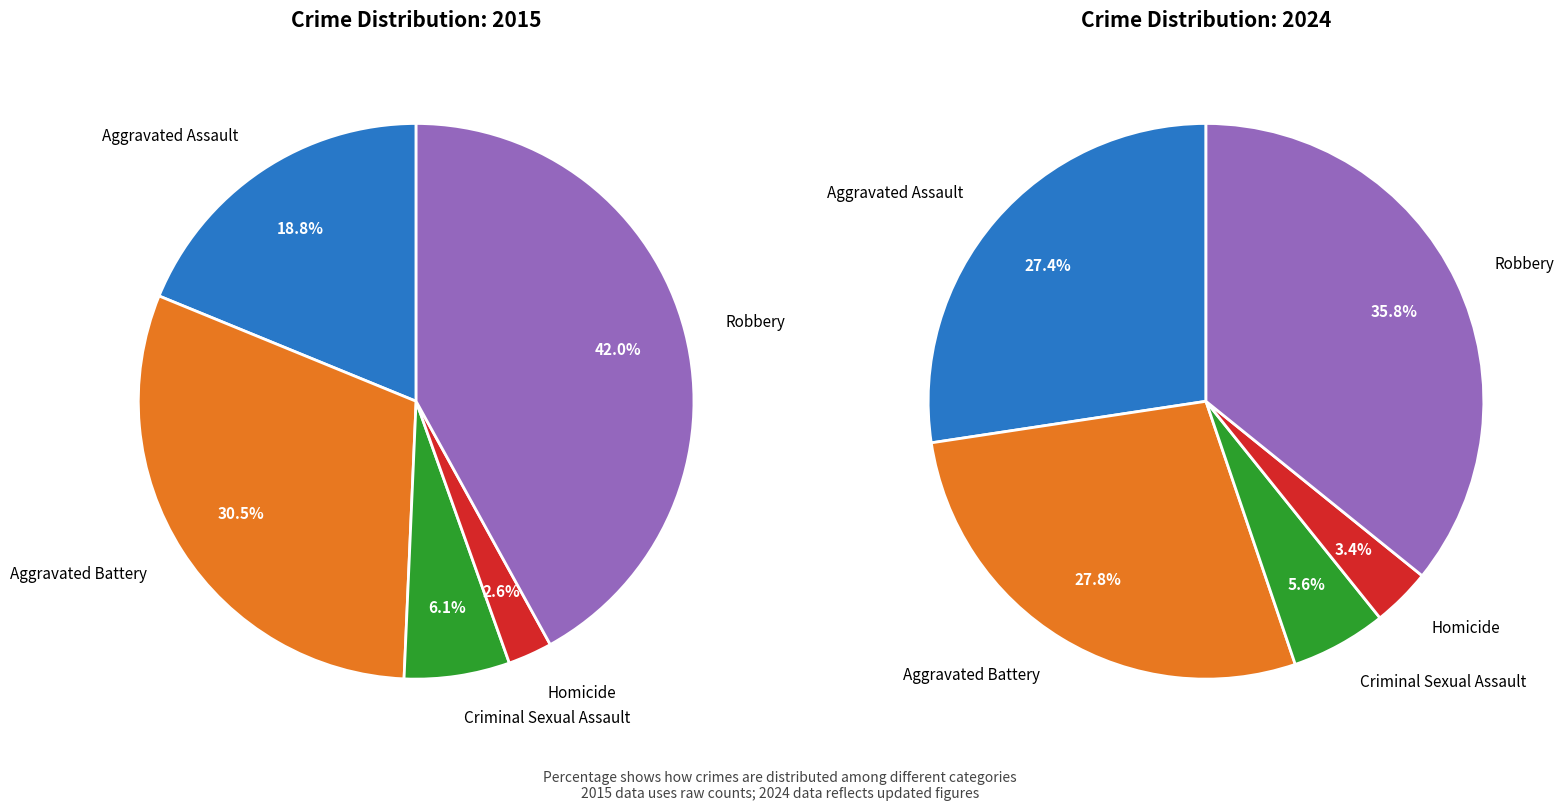

What is the smallest slice in the pie chart?

Homicide